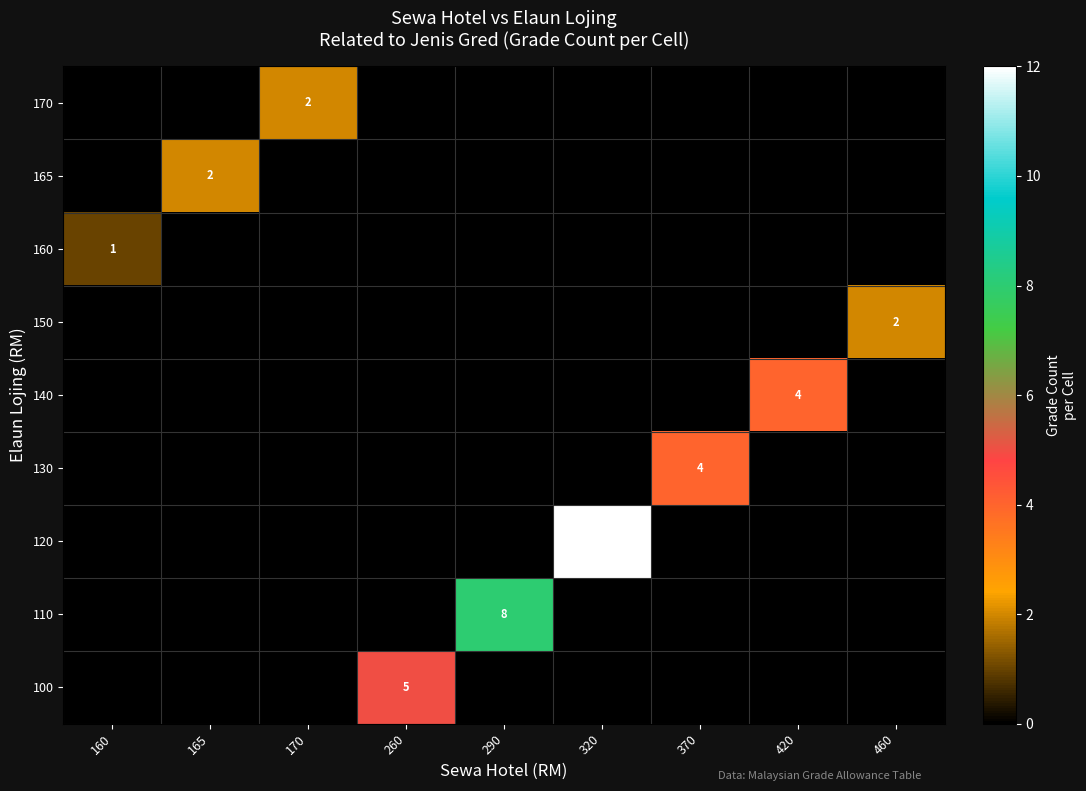

Which category has the highest value across all series?

320